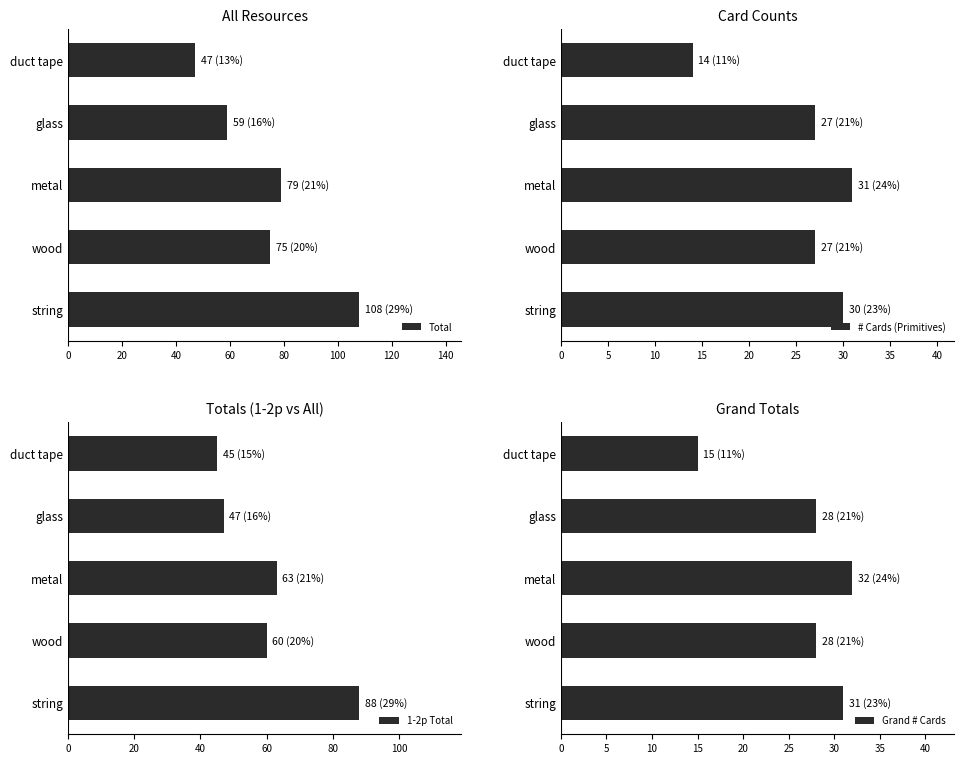

How many values in the Total series are below 75?

2